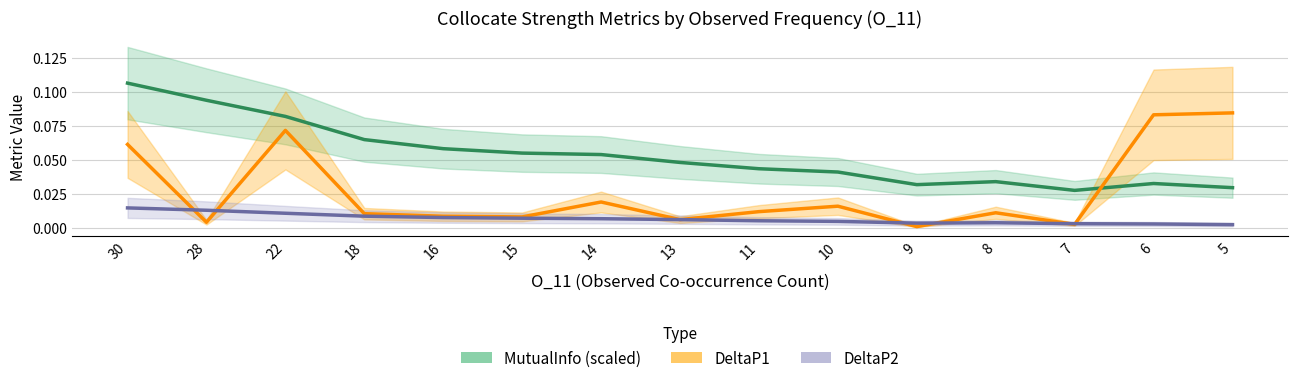

What are all the series names shown in the legend?

MutualInfo (scaled), DeltaP1, DeltaP2